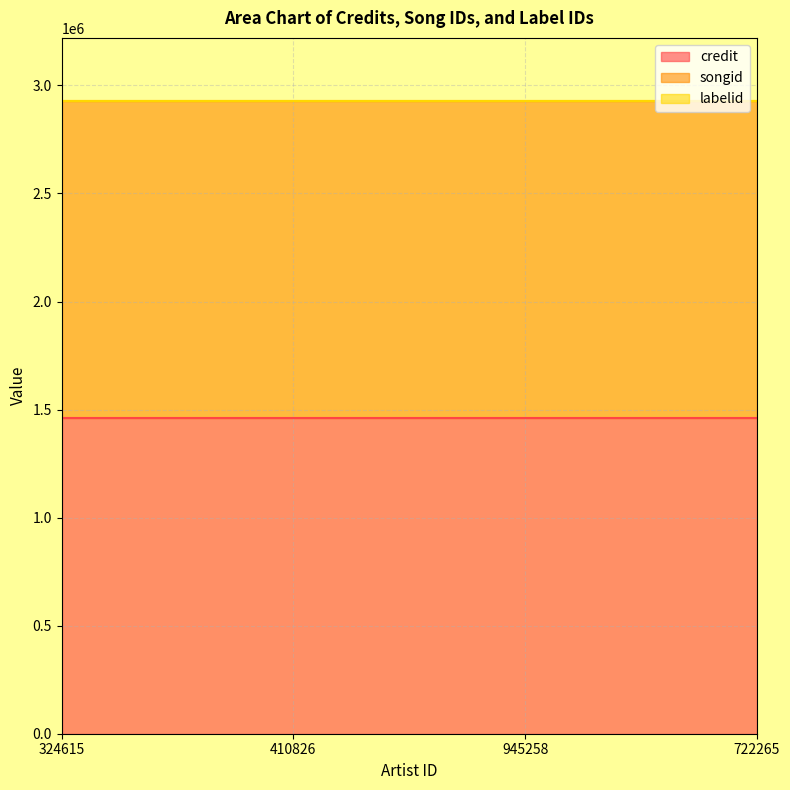

Where is credit nearest to the value 1461983?

324615